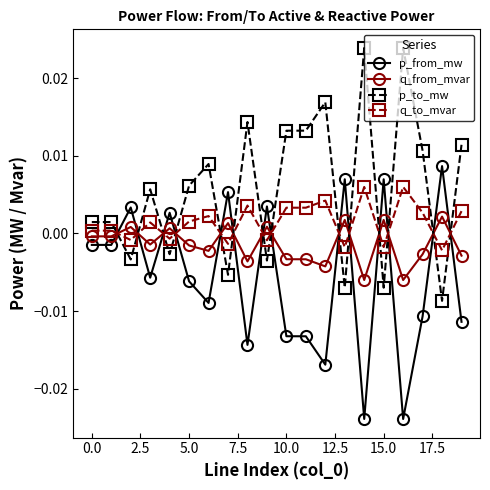

How many categories are shown in the chart?

20